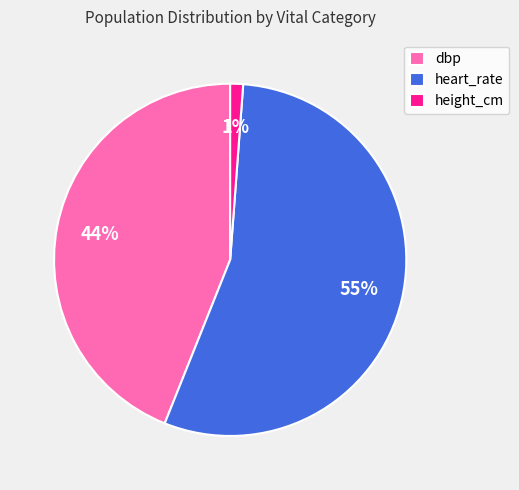

To the nearest percent, what is the combined percentage of height_cm and heart_rate?

56%